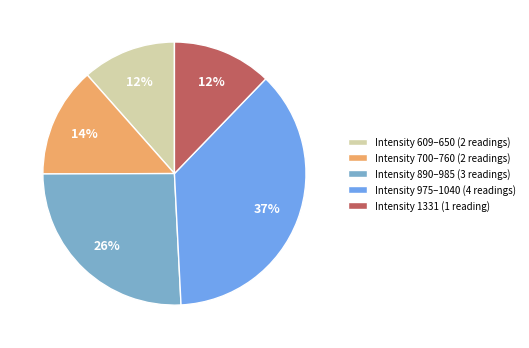

How many slices are in this pie chart?

5